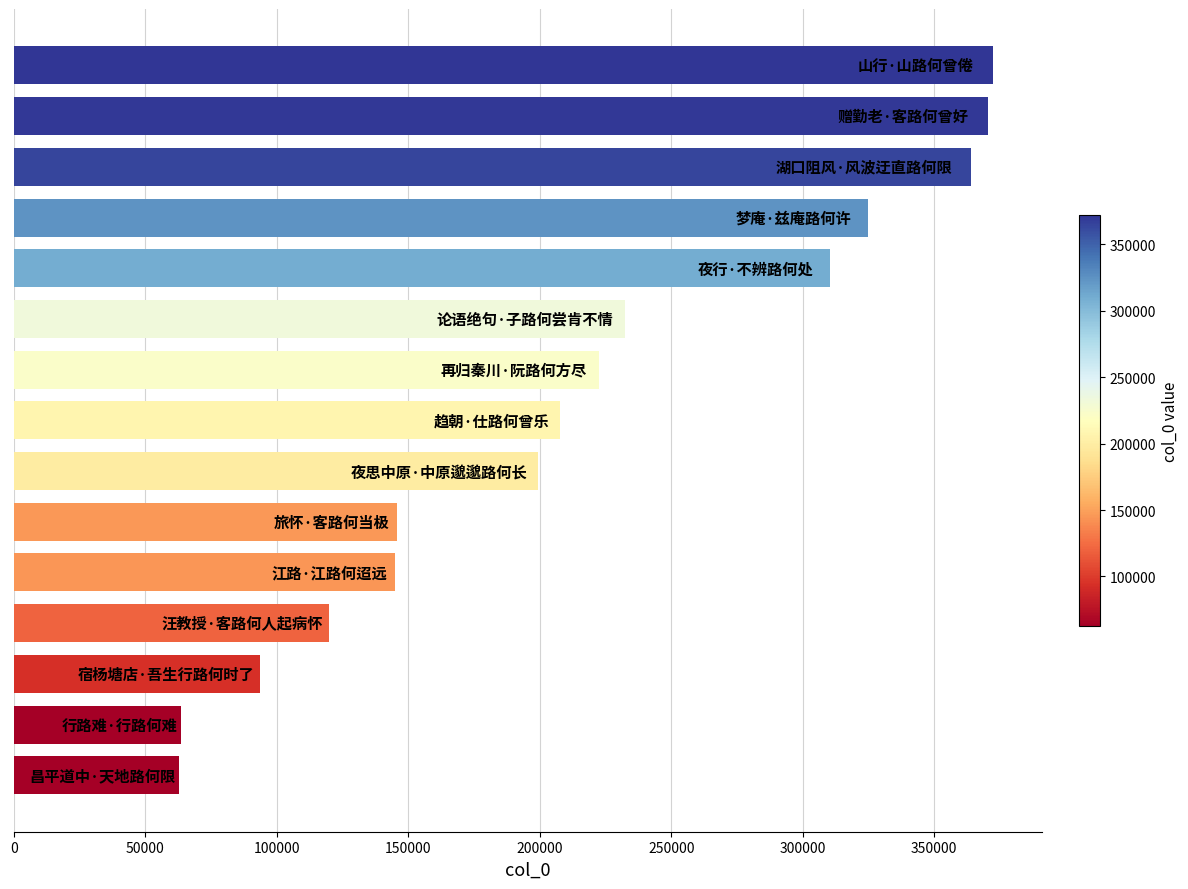

What is the difference between the second highest and minimum values?

307629